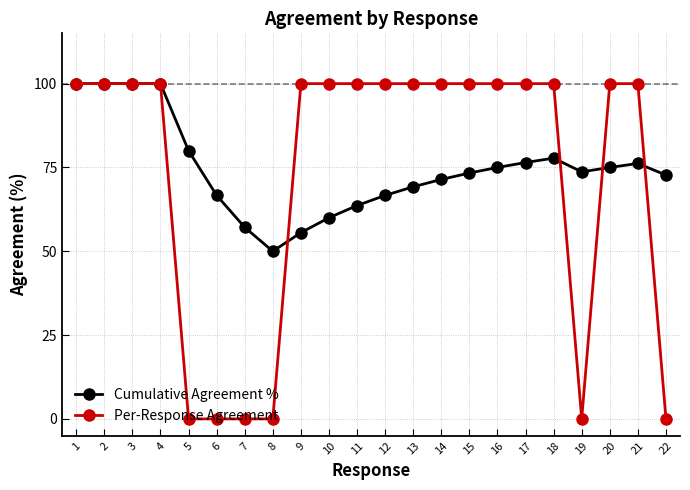

What is the value of the Cumulative Agreement % point at the 22nd from the left?

72.7